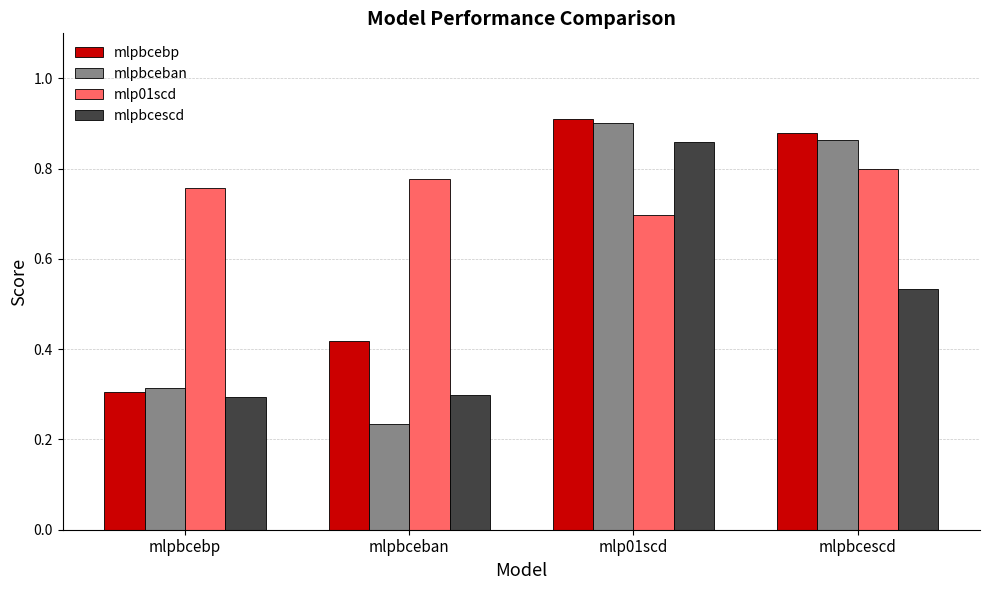

How many groups of bars are there?

4